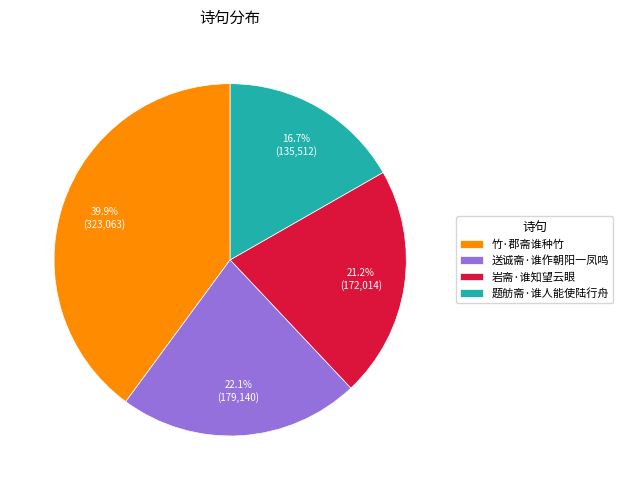

Which has a higher value, 题舫斋·谁人能使陆行舟 or 竹·郡斋谁种竹?

竹·郡斋谁种竹